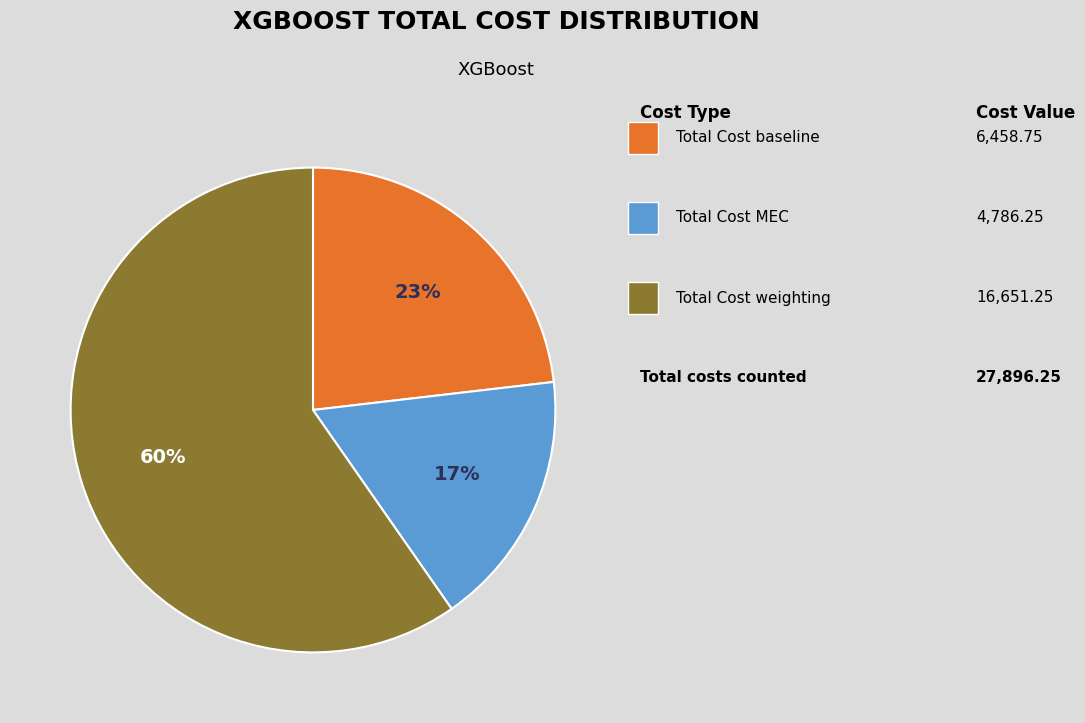

To the nearest percent, what is the difference between the largest and smallest slice percentages?

43%